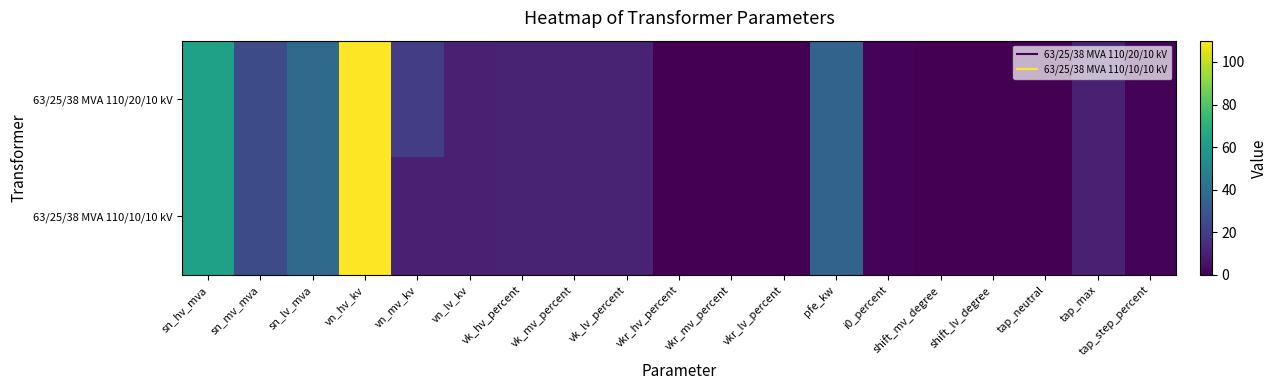

List the series in order of their overall mean, lowest first.

63/25/38 MVA 110/10/10 kV, 63/25/38 MVA 110/20/10 kV